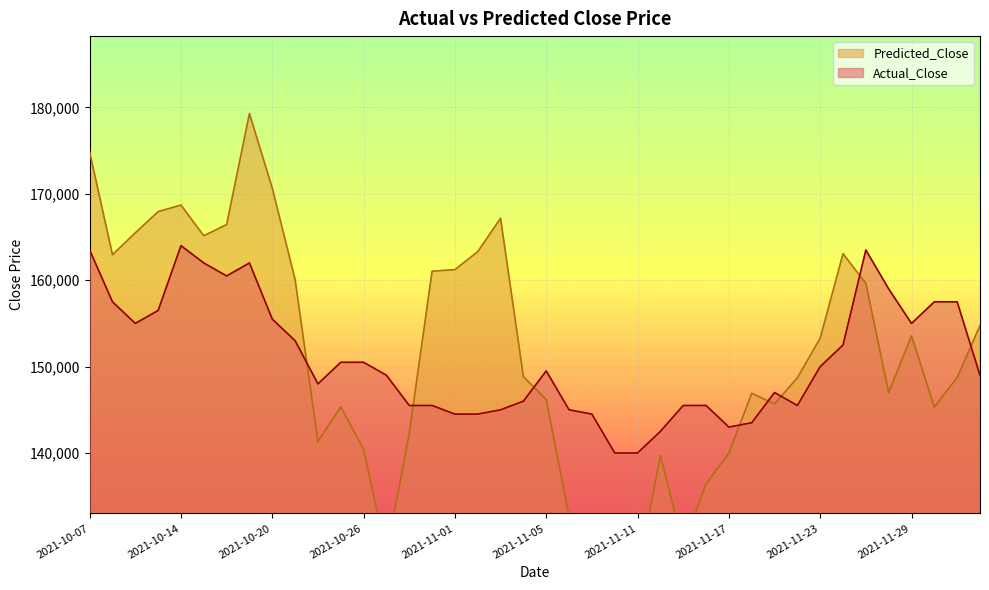

The value of Actual_Close at 2021-11-23 is 255328.2. True or false?

False